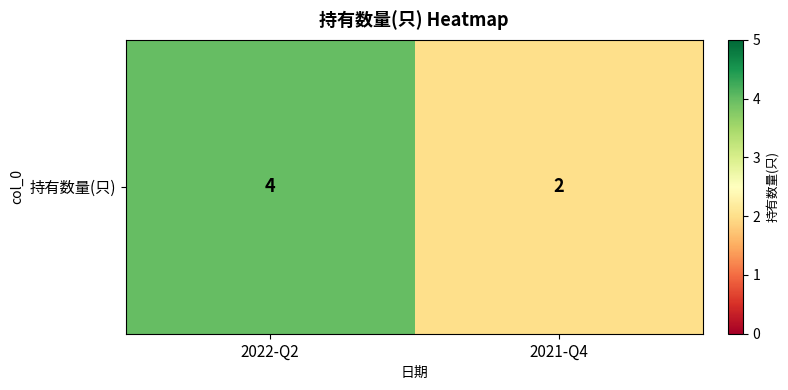

What is the average value?

3